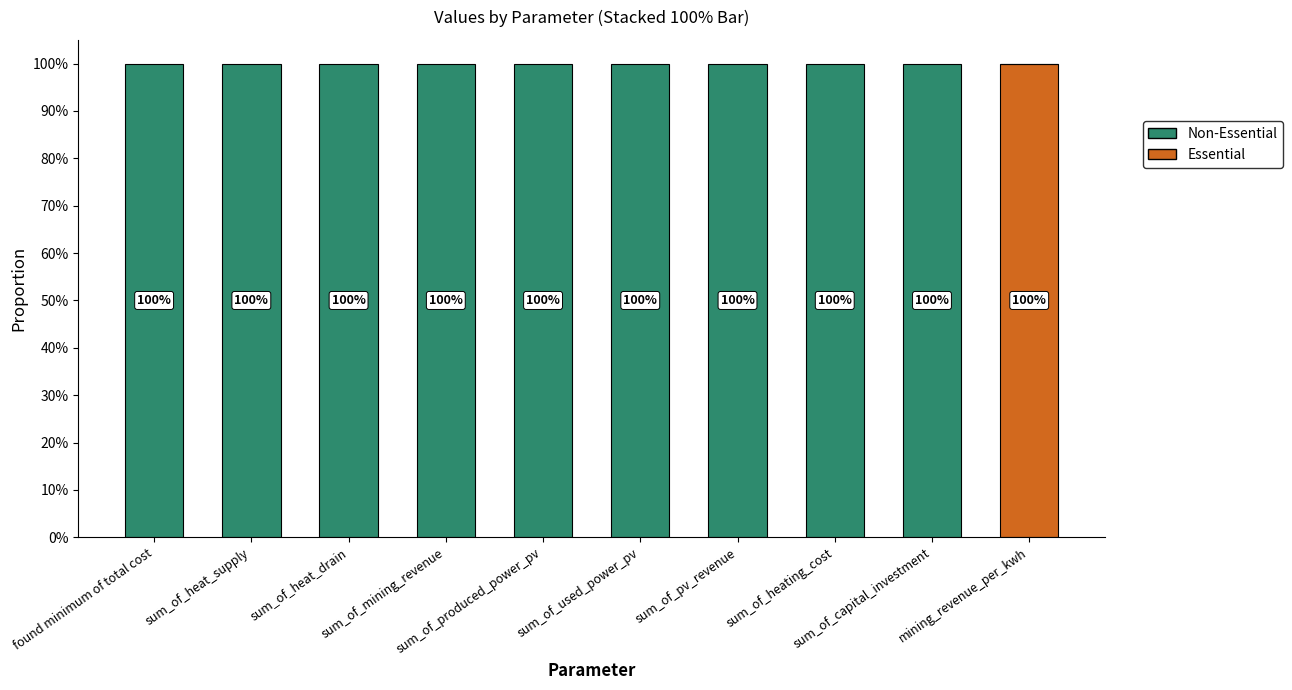

Rank the series by their maximum value, from highest to lowest.

Essential, Non-Essential